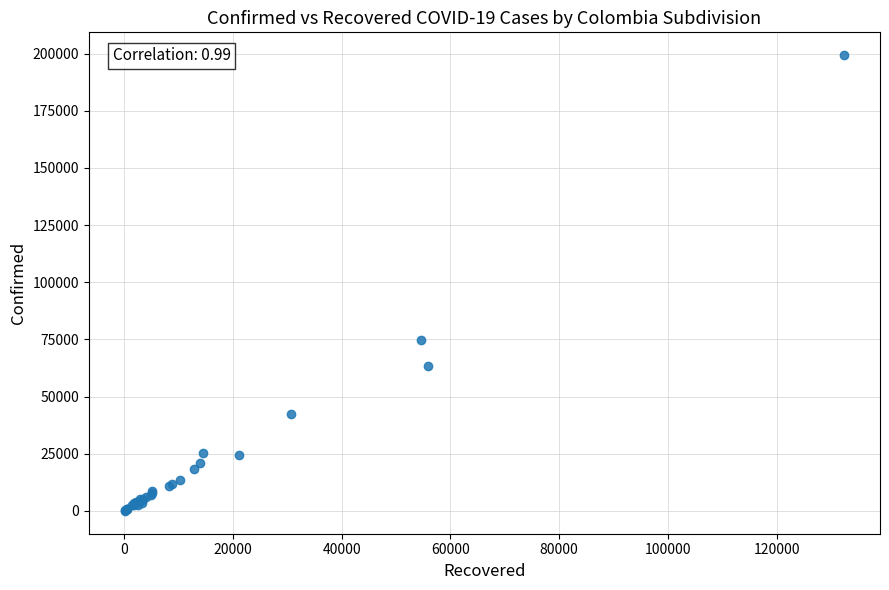

What Y value in the scatter plot is closest to 99682?

74799